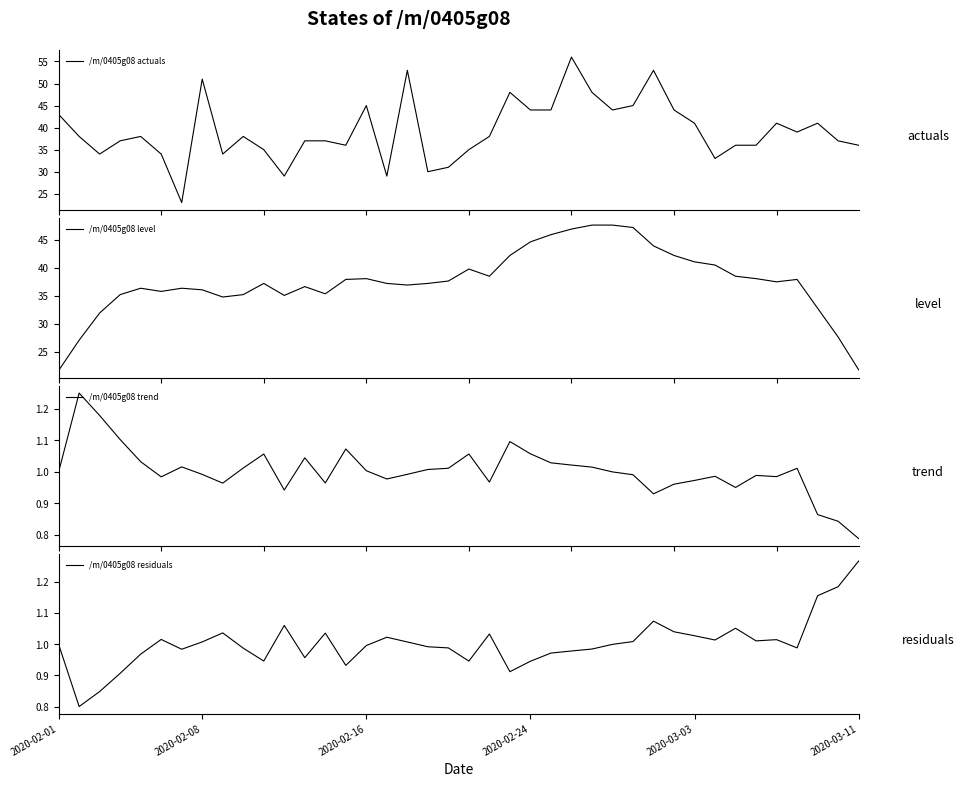

What is the sum of the /m/0405g08 residuals values at 9 and 16?

2.0